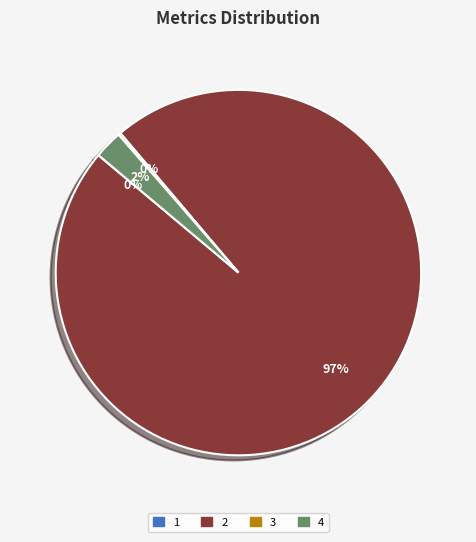

Does any single category account for the majority?

Yes